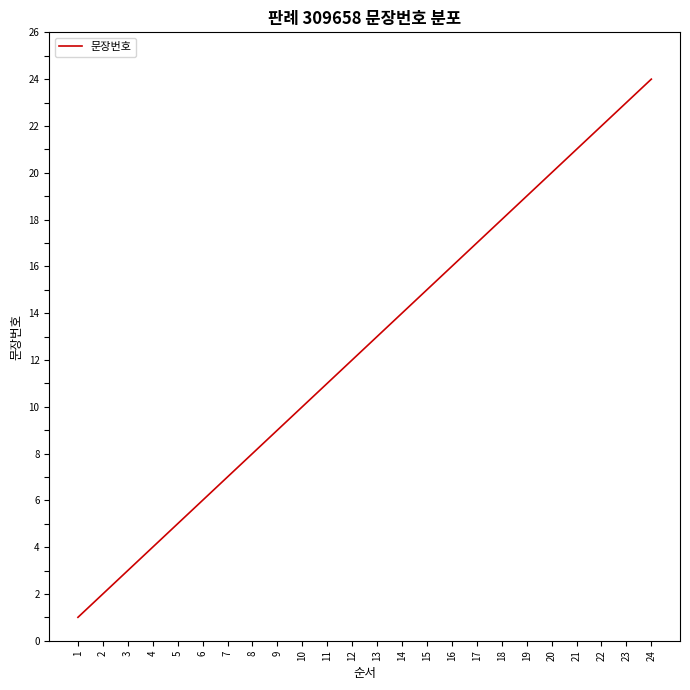

The value at 7 is 12. True or false?

False